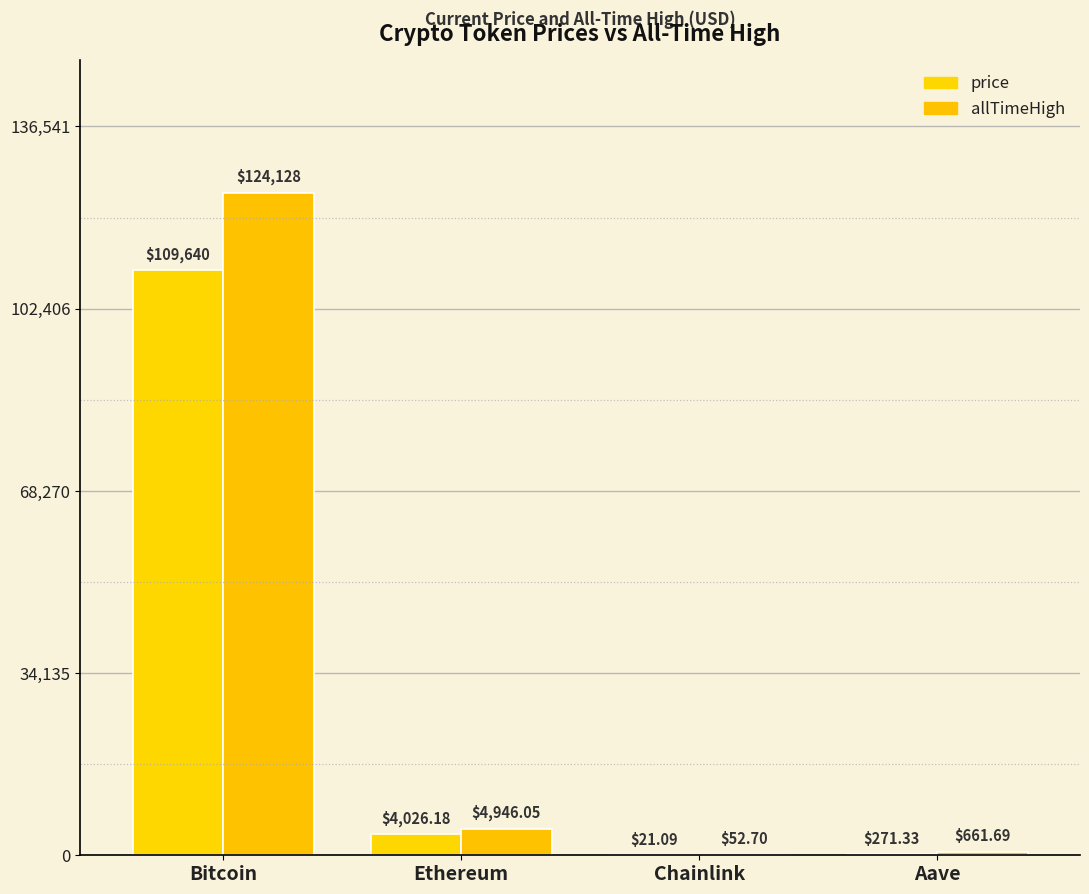

What is the label of the 3rd bar from the right?

Ethereum